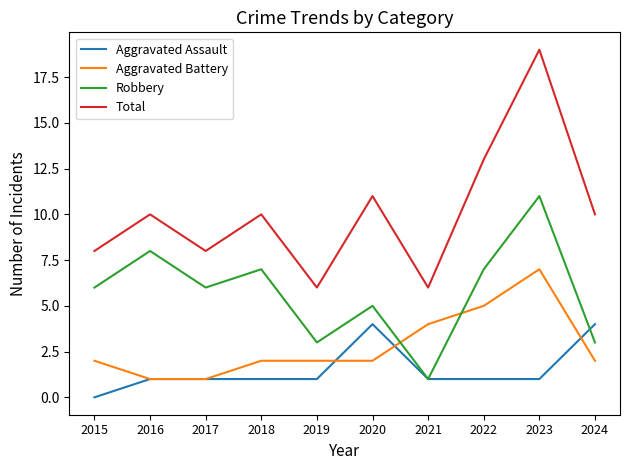

At how many categories does at least one series exceed 0?

10